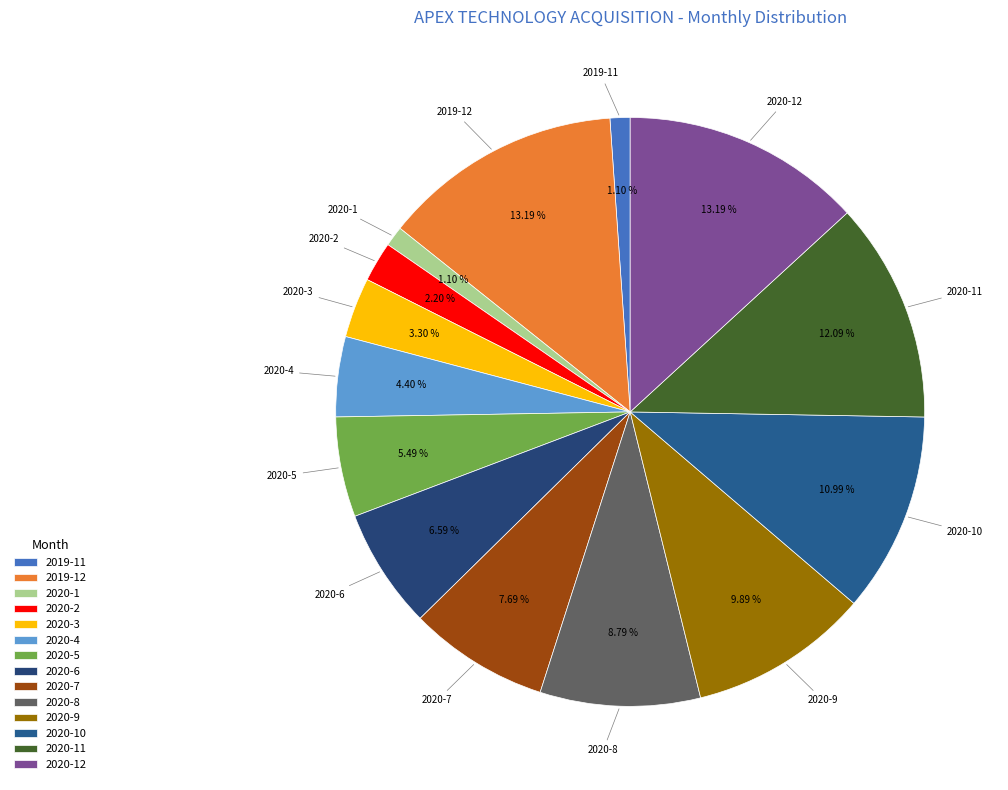

The 2020-6 slice represents 7% of the pie. True or false?

True